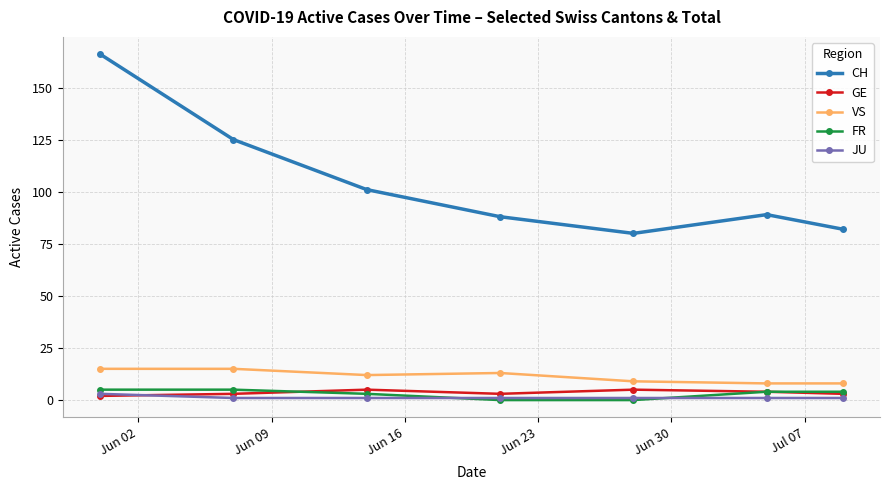

What is the maximum value for FR?

5